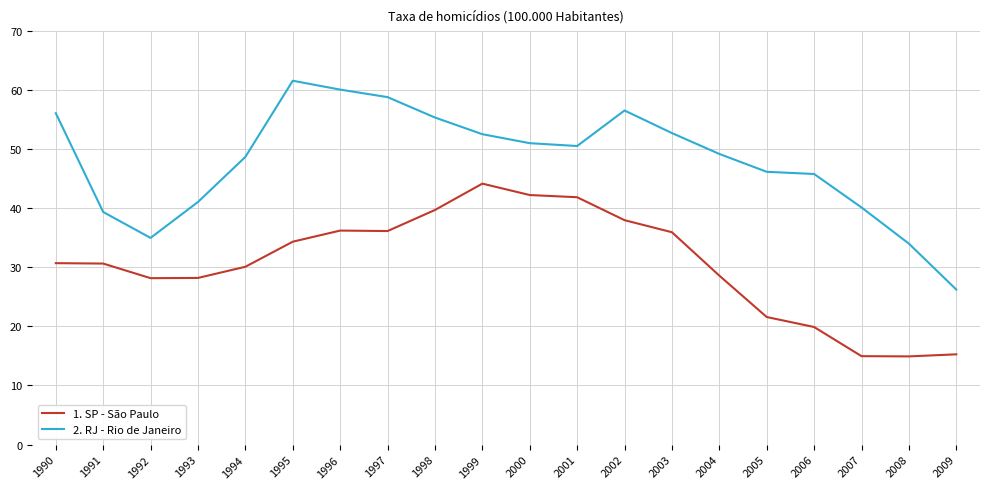

What is the lowest value of the 2. RJ - Rio de Janeiro series?

26.2